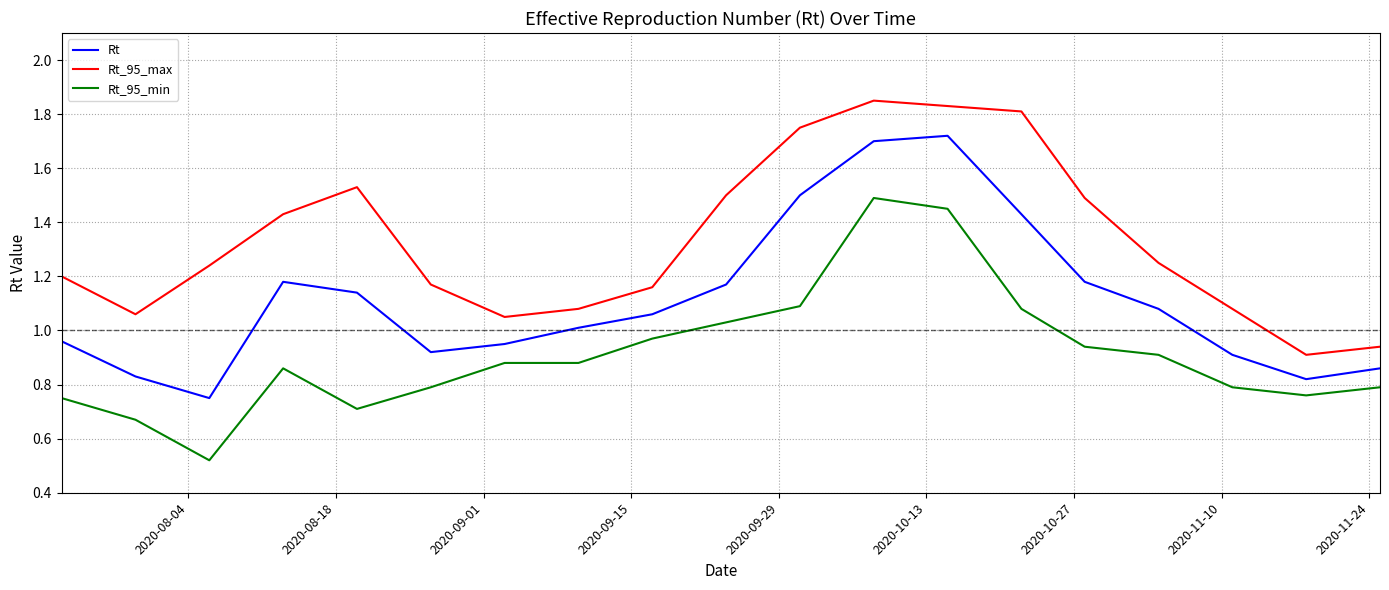

List the series in order of their overall mean, highest first.

Rt_95_max, Rt, Rt_95_min